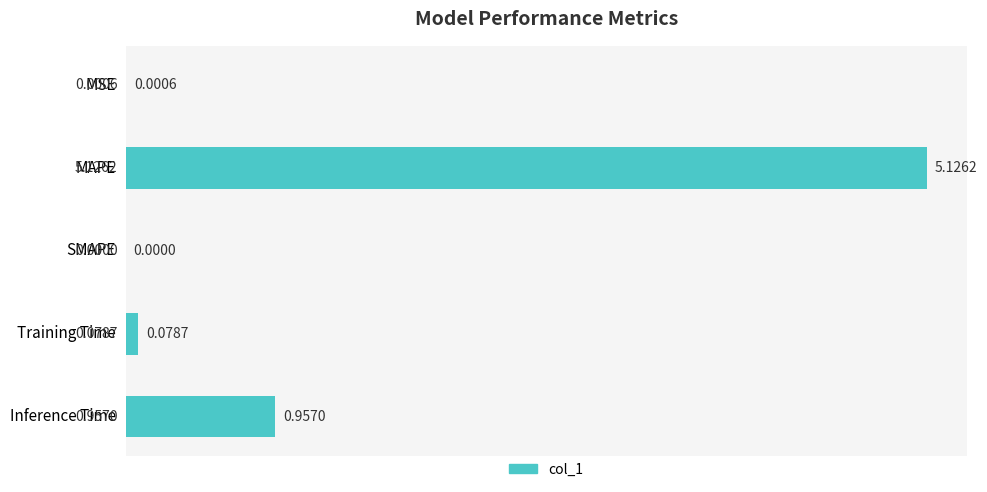

Which label corresponds to the largest value in the chart?

MAPE